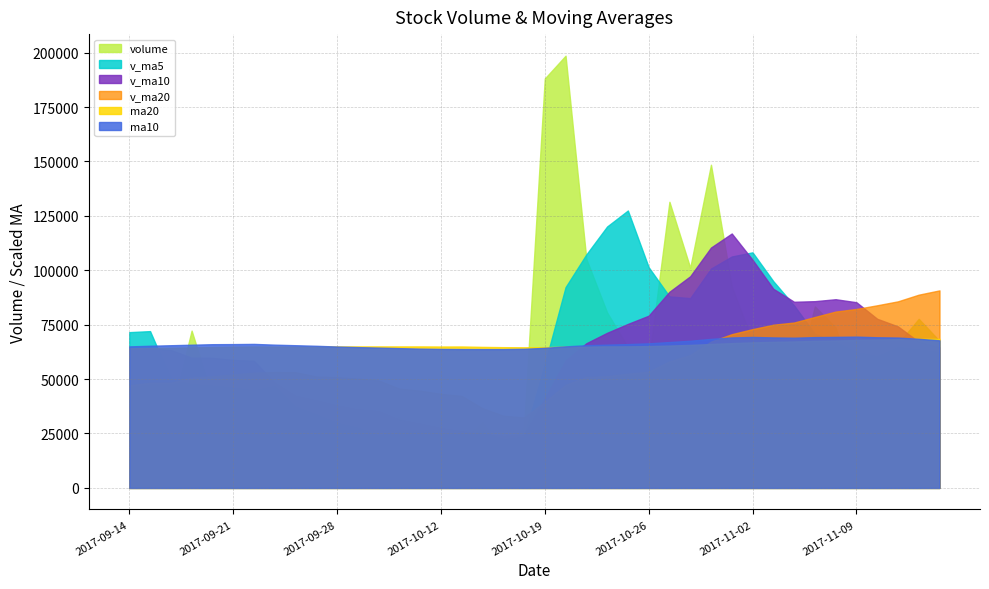

What is the total value across all series at 2017-11-02?

489710.4